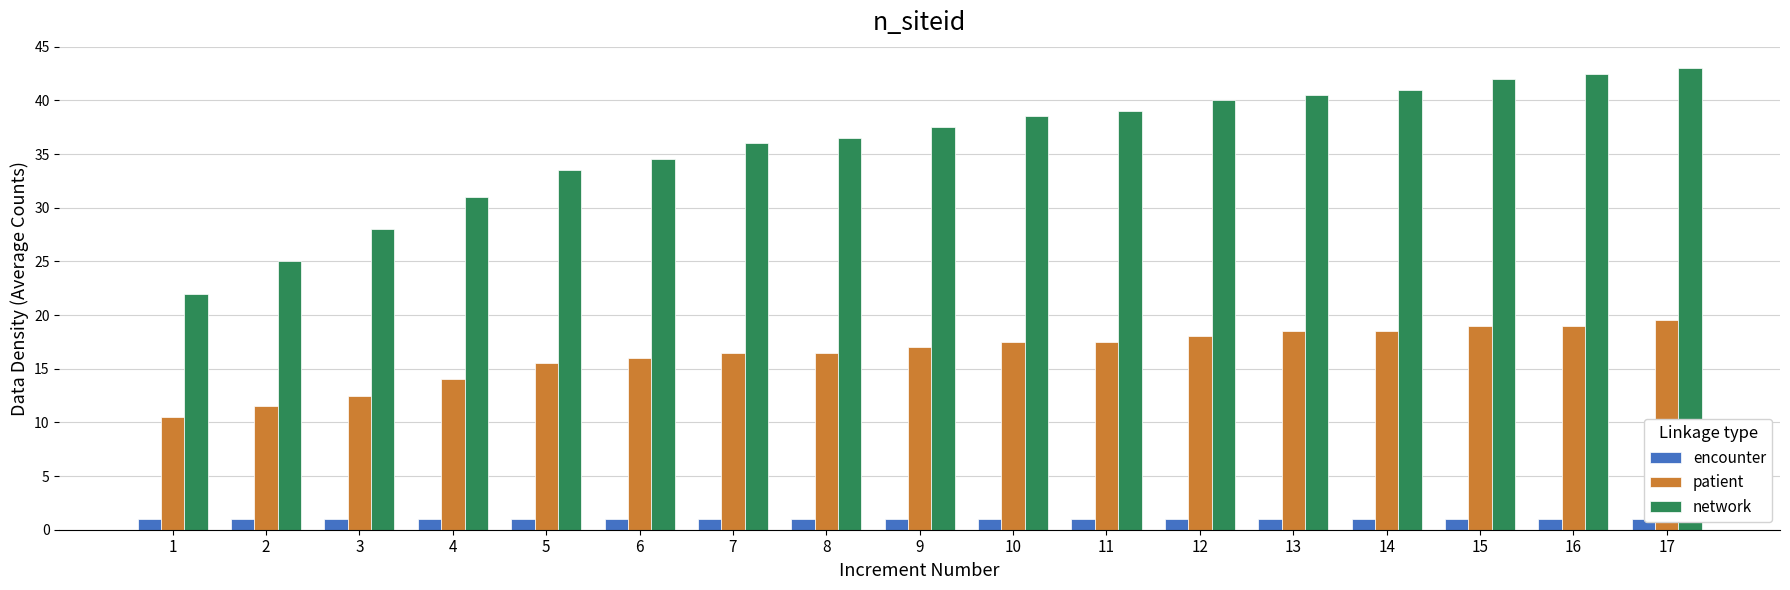

Rank the series at 6 from lowest to highest value.

encounter, patient, network